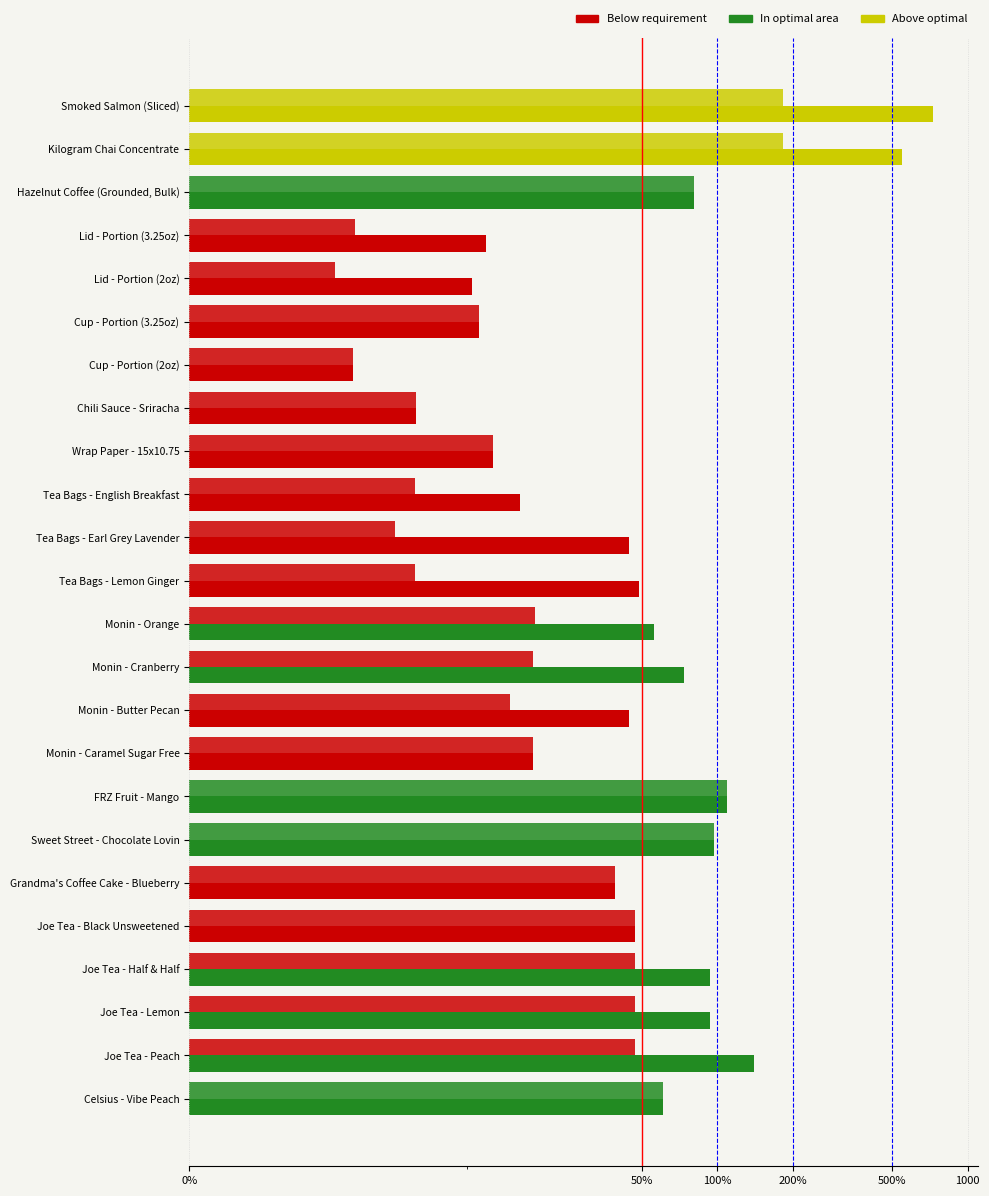

List the series in order of their peak value, highest first.

Total Cost, Cost Per